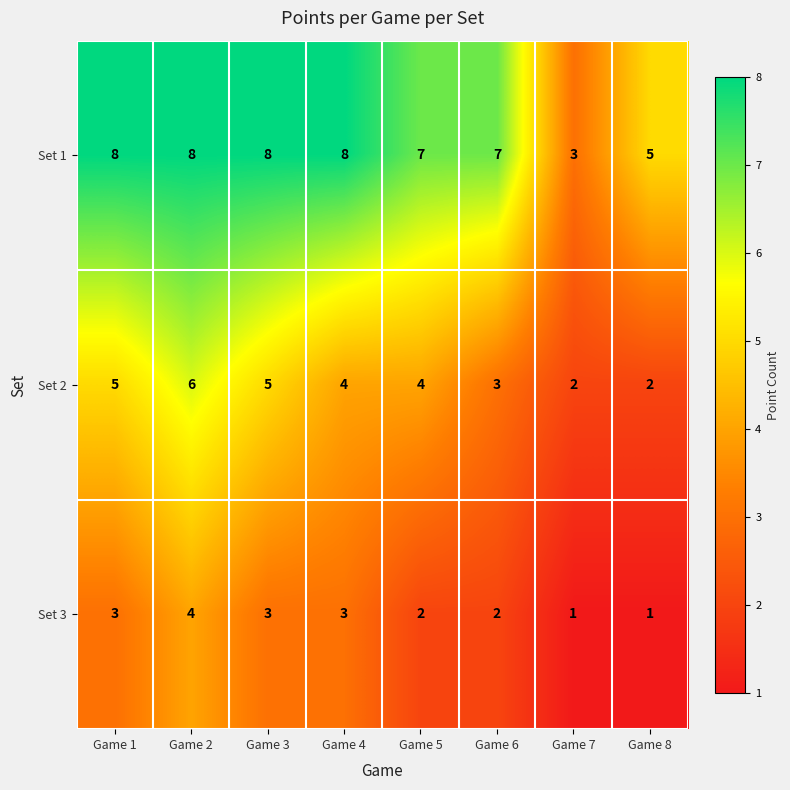

Rank the series at Game 4 from lowest to highest value.

Set 3, Set 2, Set 1